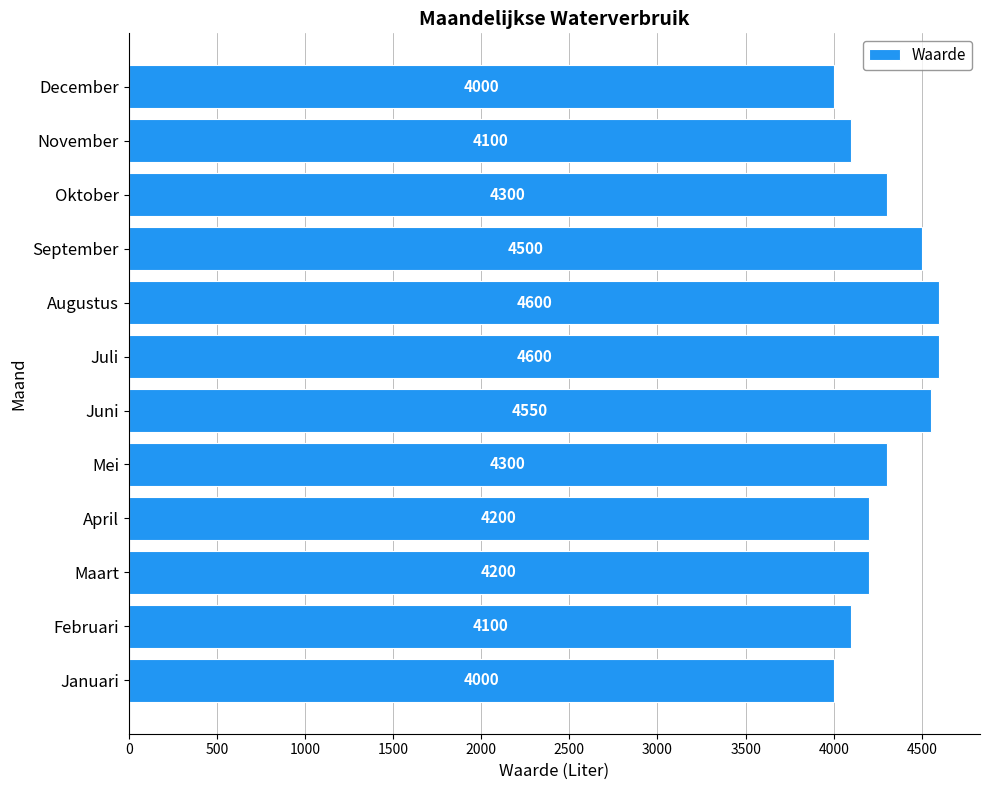

What is the greatest value displayed?

4600